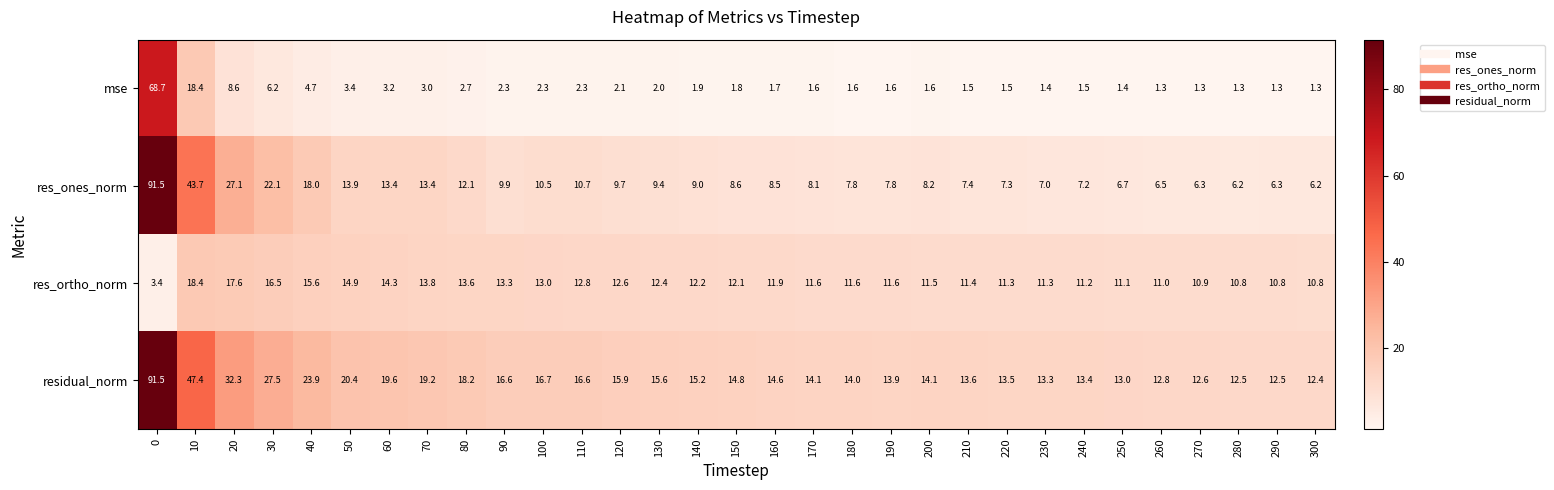

Which series has the widest spread of values?

res_ones_norm